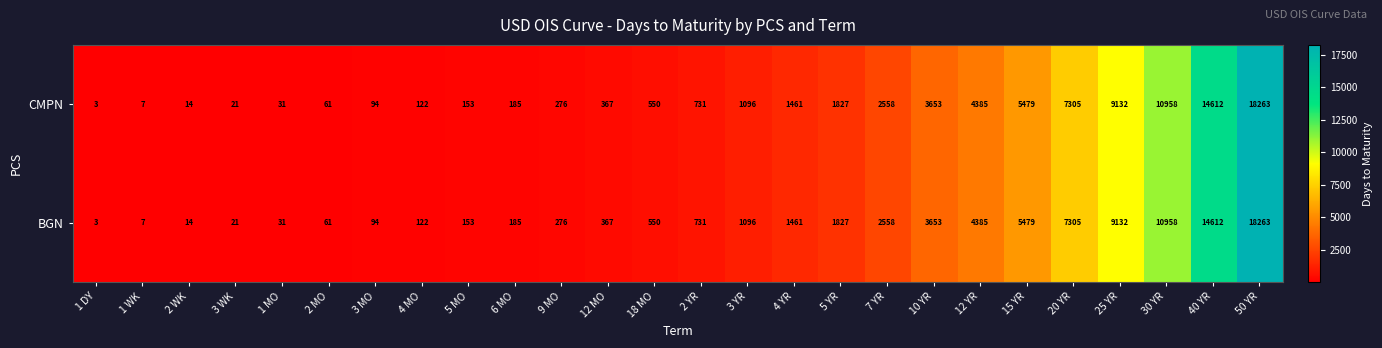

At how many categories does at least one series exceed 8450?

4